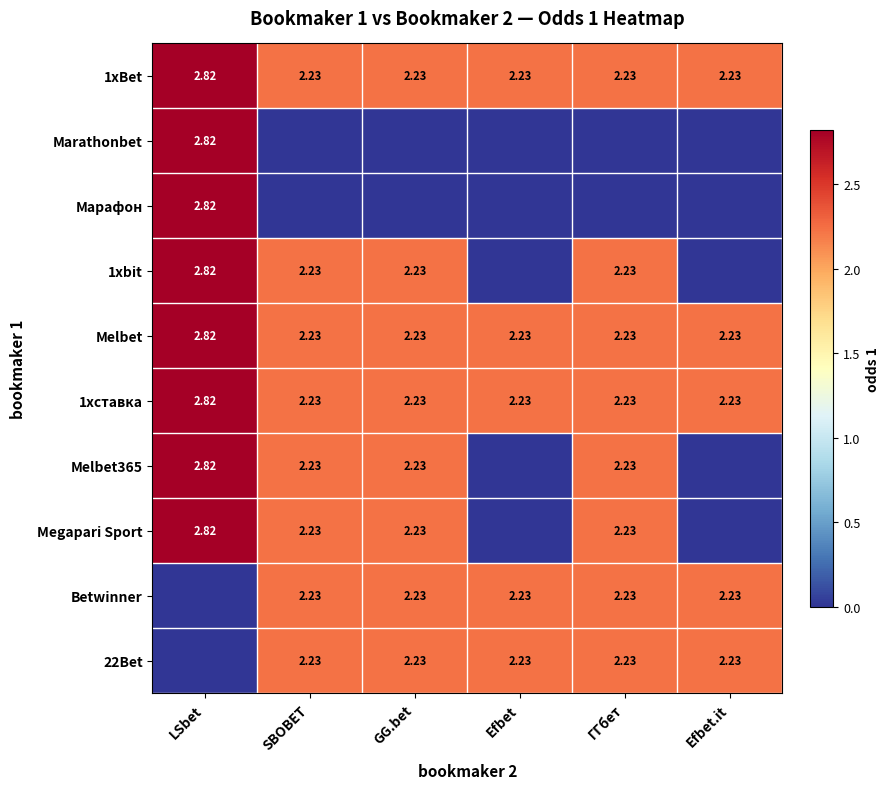

Where does the Betwinner series first go above 2?

SBOBET